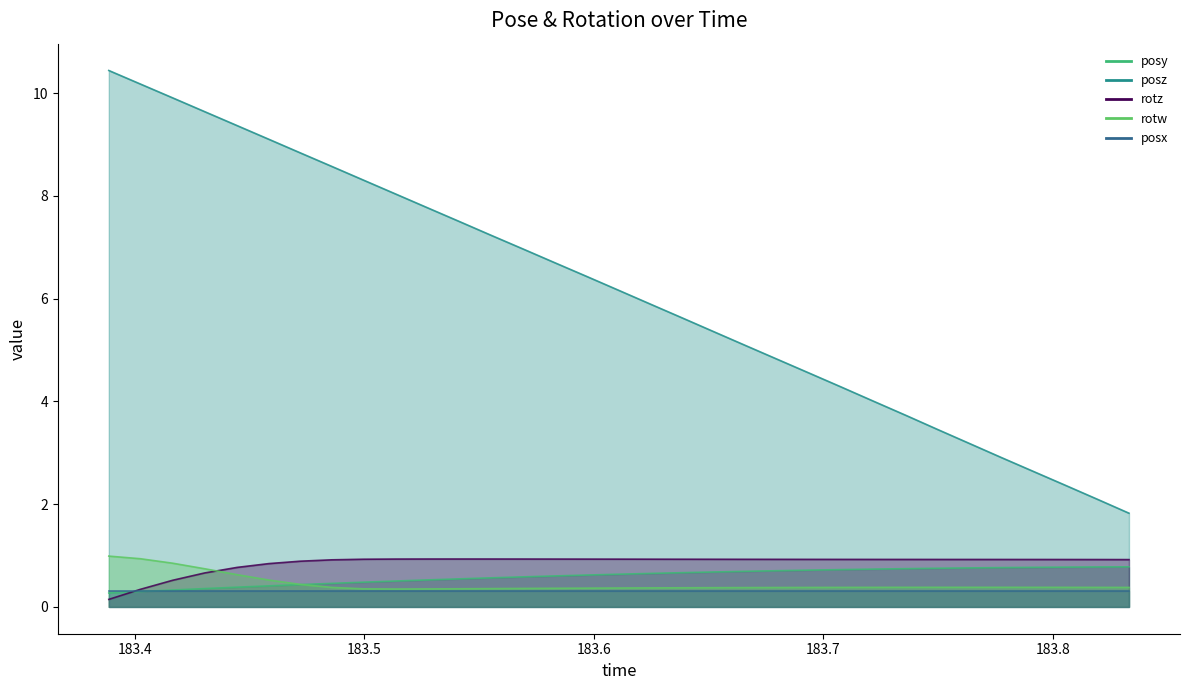

True or false: rotz and rotw intersect in this chart.

True